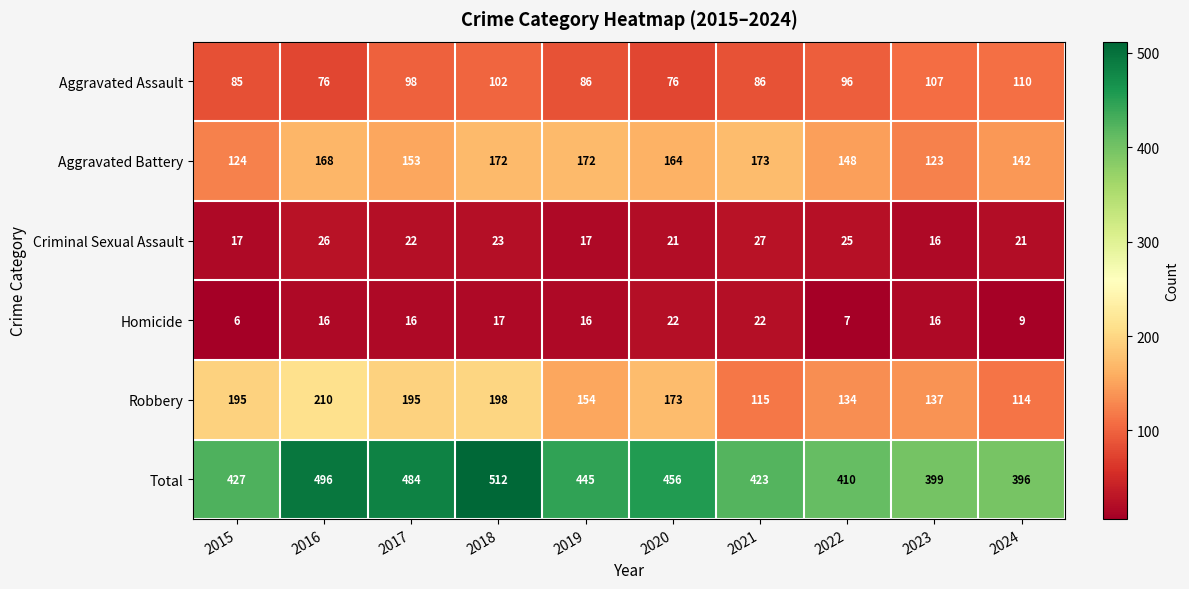

True or false: Total has a value of 445 at 2019.

True